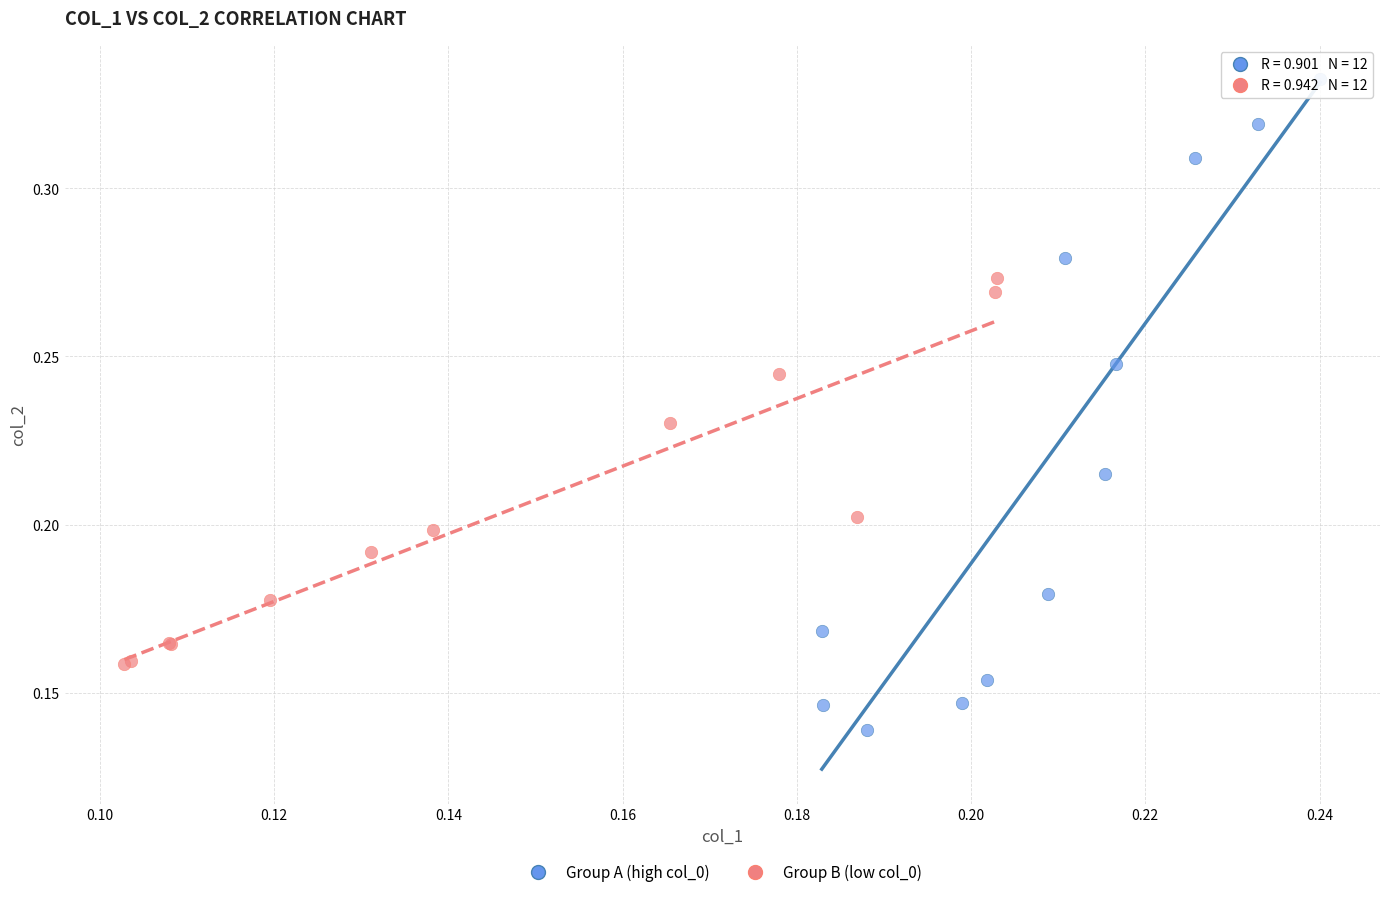

Which series reaches the minimum Y coordinate?

Group A (high col_0)